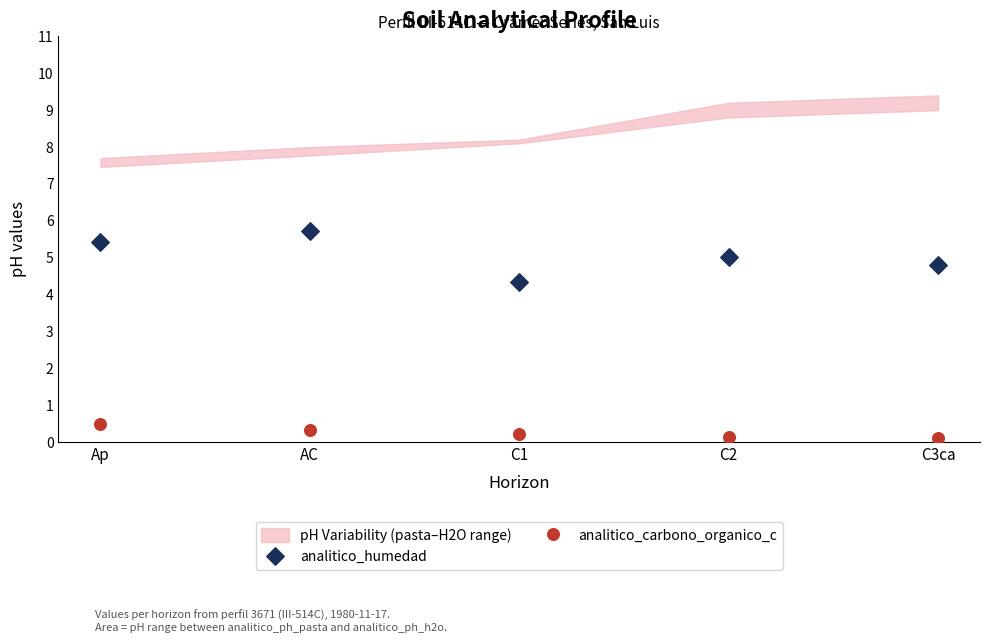

Which series contains the highest Y value?

analitico_humedad